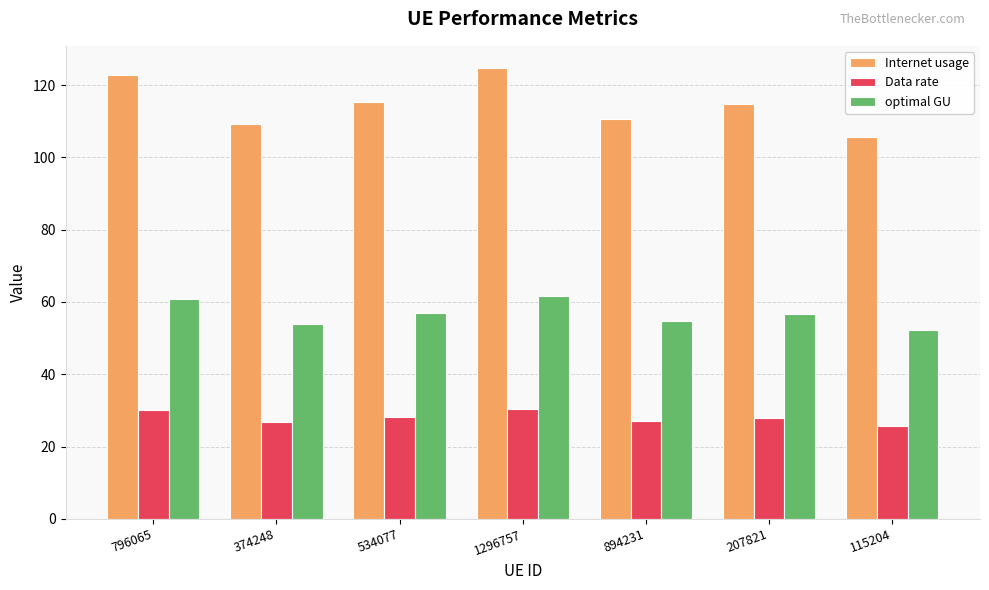

Is the value of Internet usage at 374248 greater than the value of Data rate at 207821?

Yes